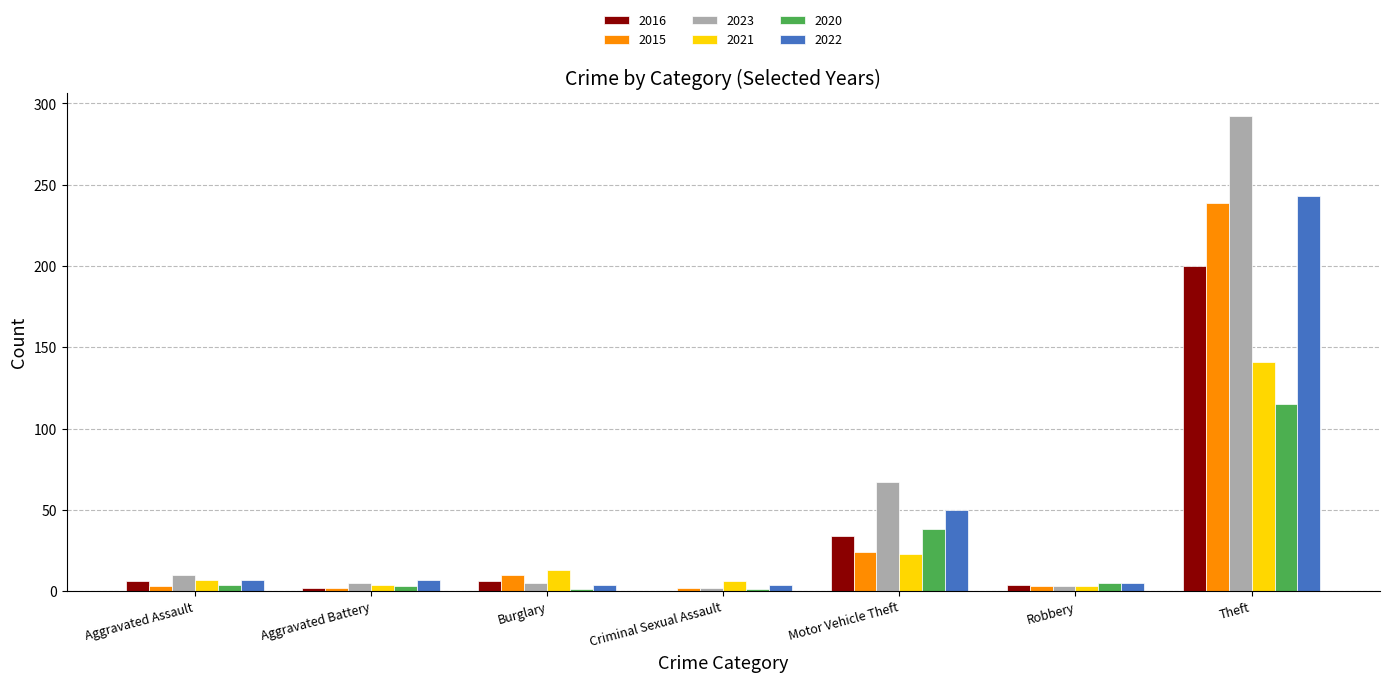

What is the sum of the 2020 values at Aggravated Assault and Burglary?

5